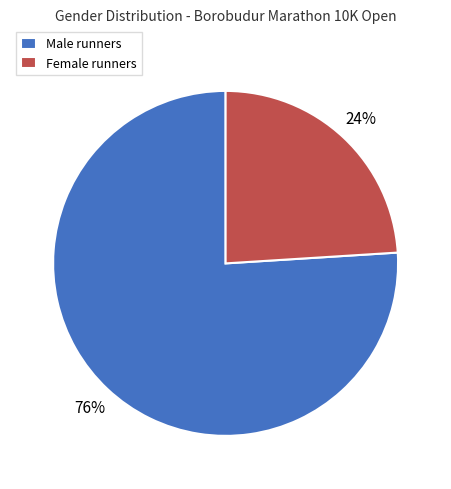

What is the largest slice in the pie chart?

Male